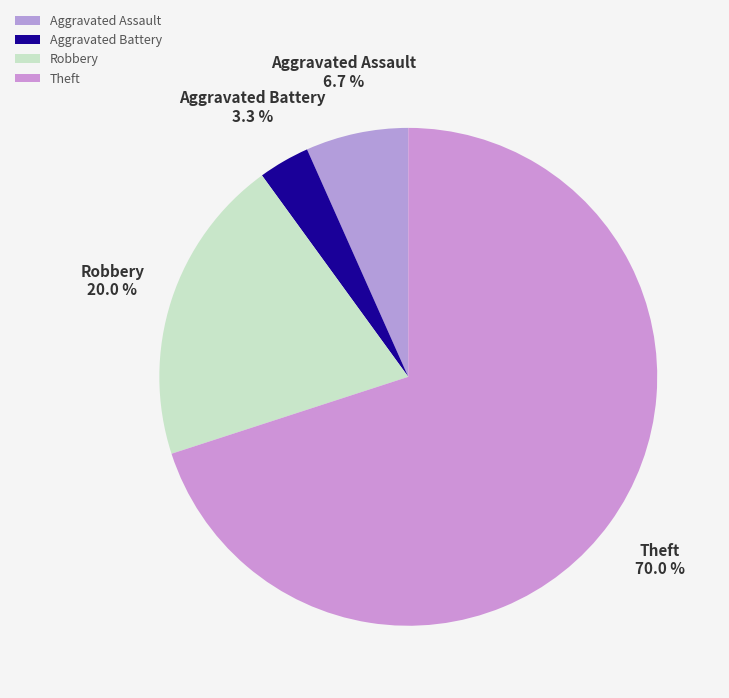

Approximately how many times larger is the value at Robbery compared to Aggravated Assault?

3.0